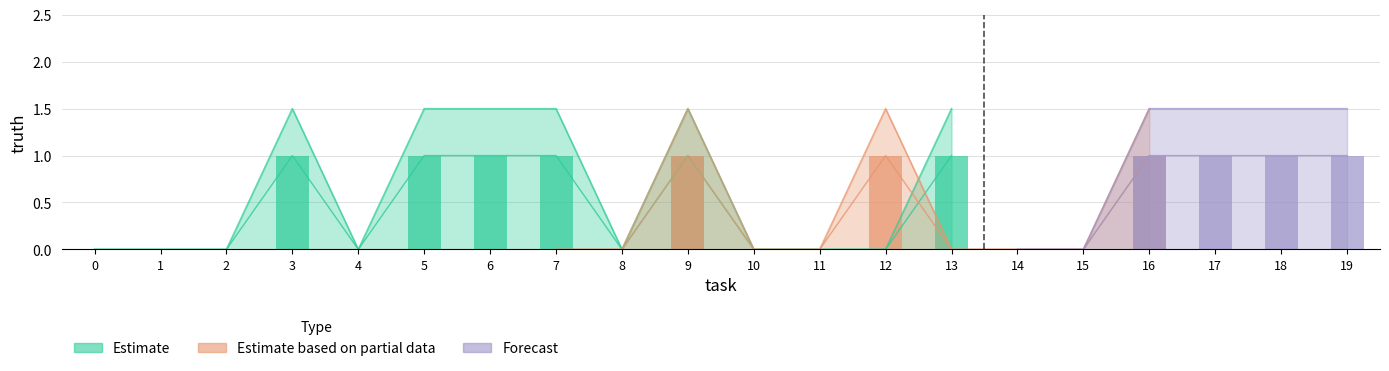

What are all the series names shown in the legend?

Estimate, Estimate based on partial data, Forecast